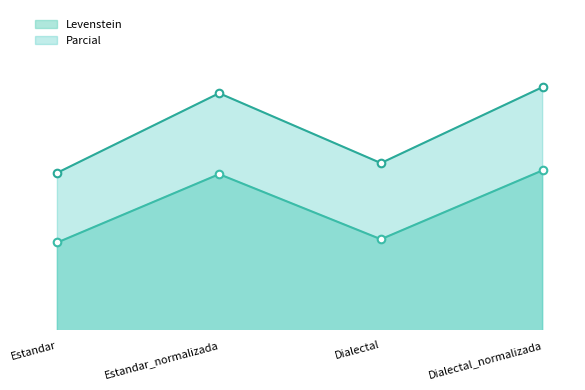

At which category is the sum across all series the highest?

Dialectal_normalizada